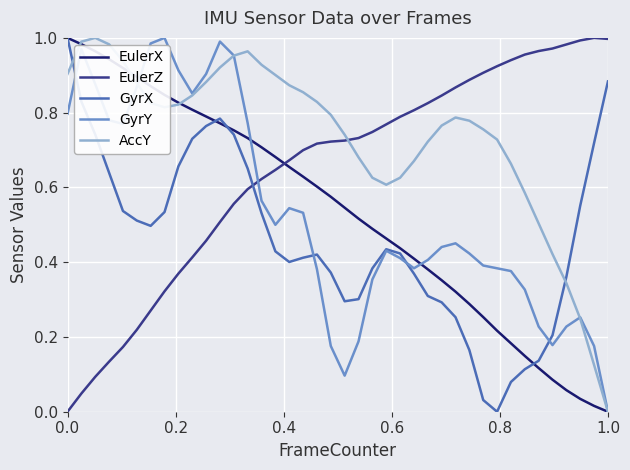

What are all the series names shown in the legend?

EulerX, EulerZ, GyrX, GyrY, AccY